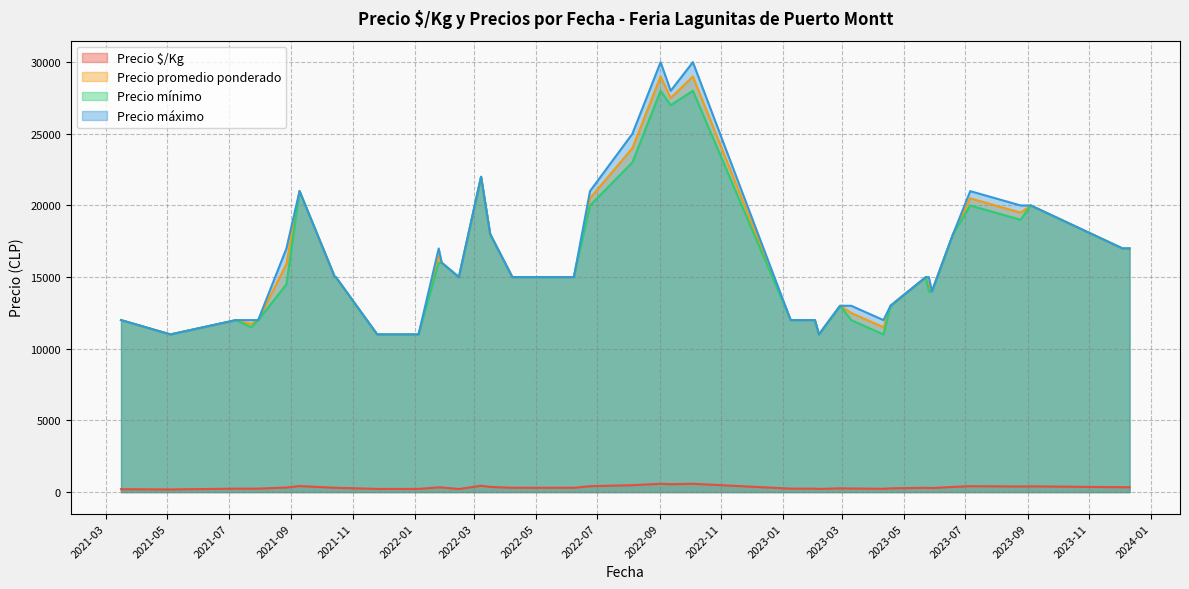

How many lines are shown in the chart?

4